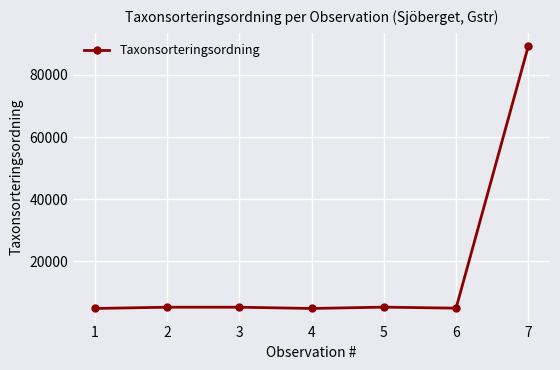

Approximately how many times larger is the value at 5 compared to 2?

1.0